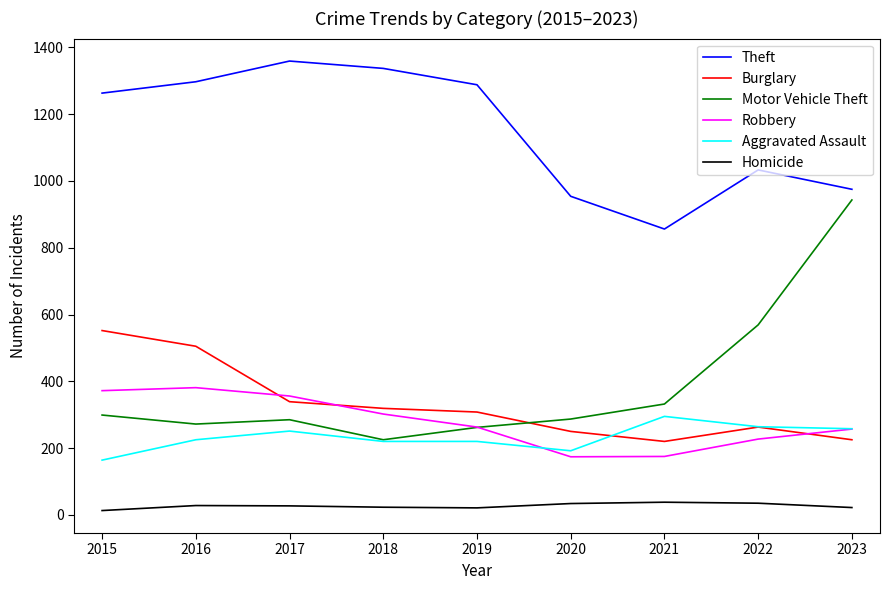

Where does the Burglary series first go above 308?

2015